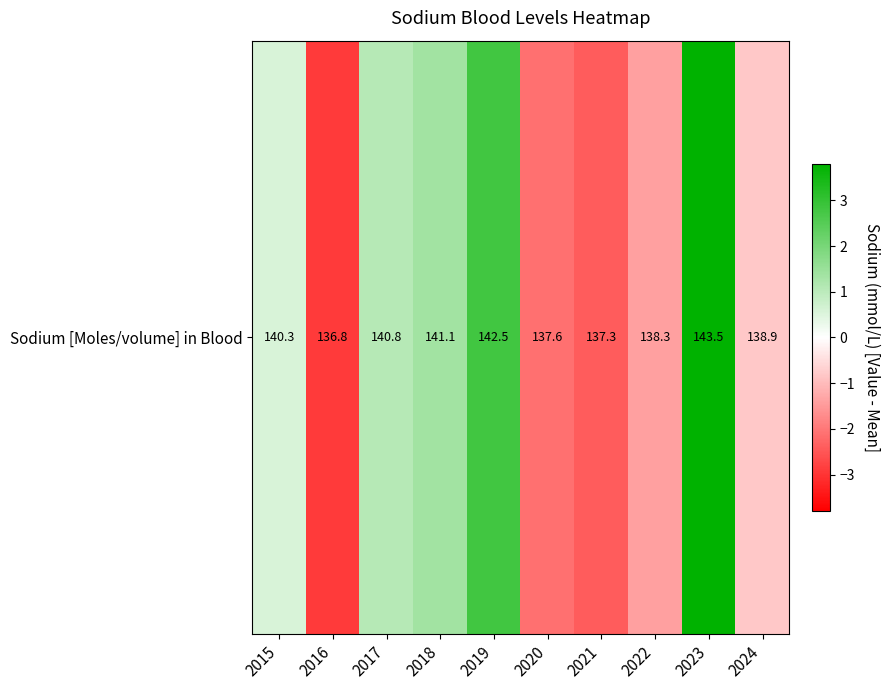

How many negative values are there?

5